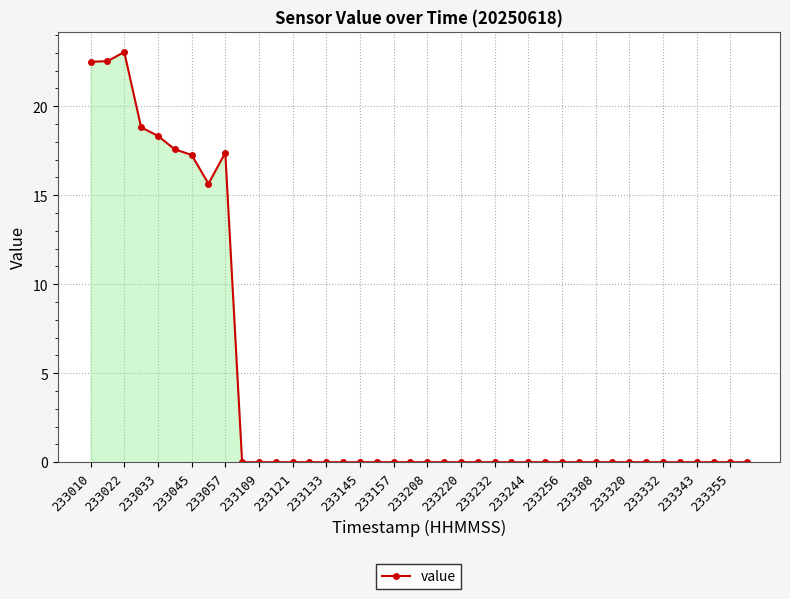

What is the value of the 5th point from the left?

18.3